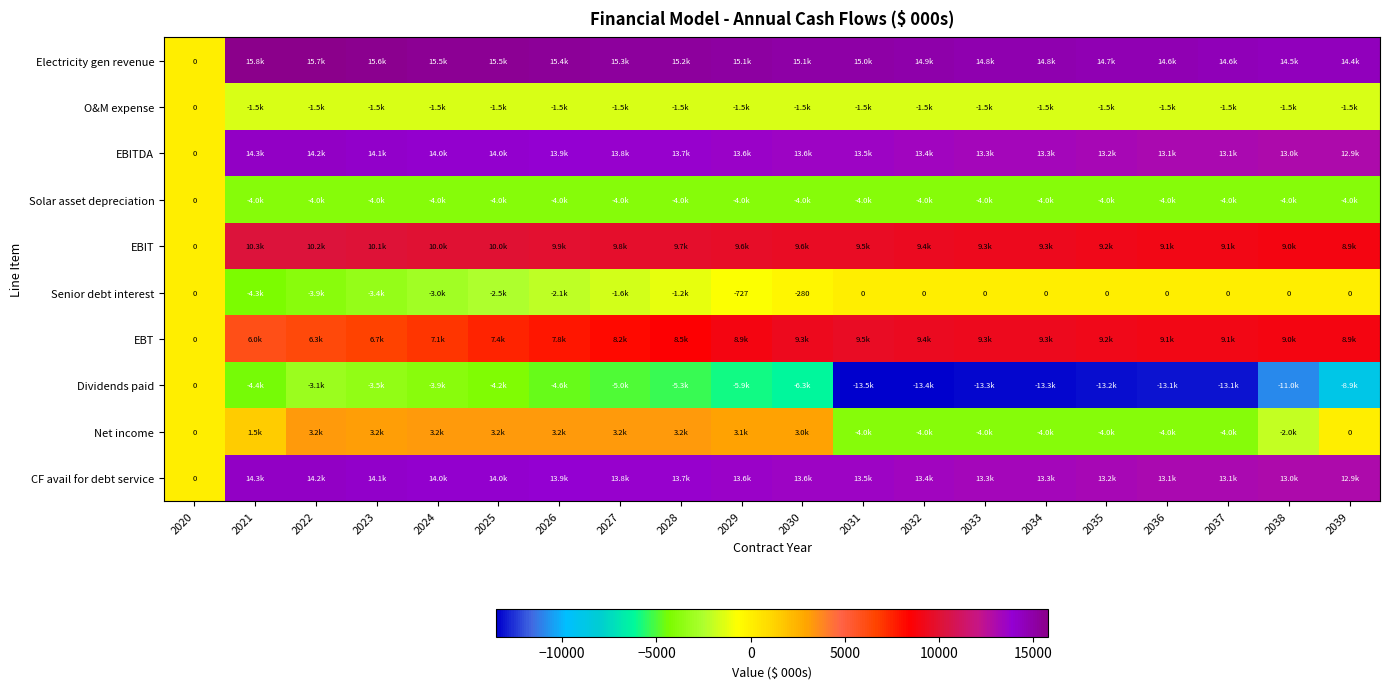

At which label does CF avail for debt service reach its peak?

2021